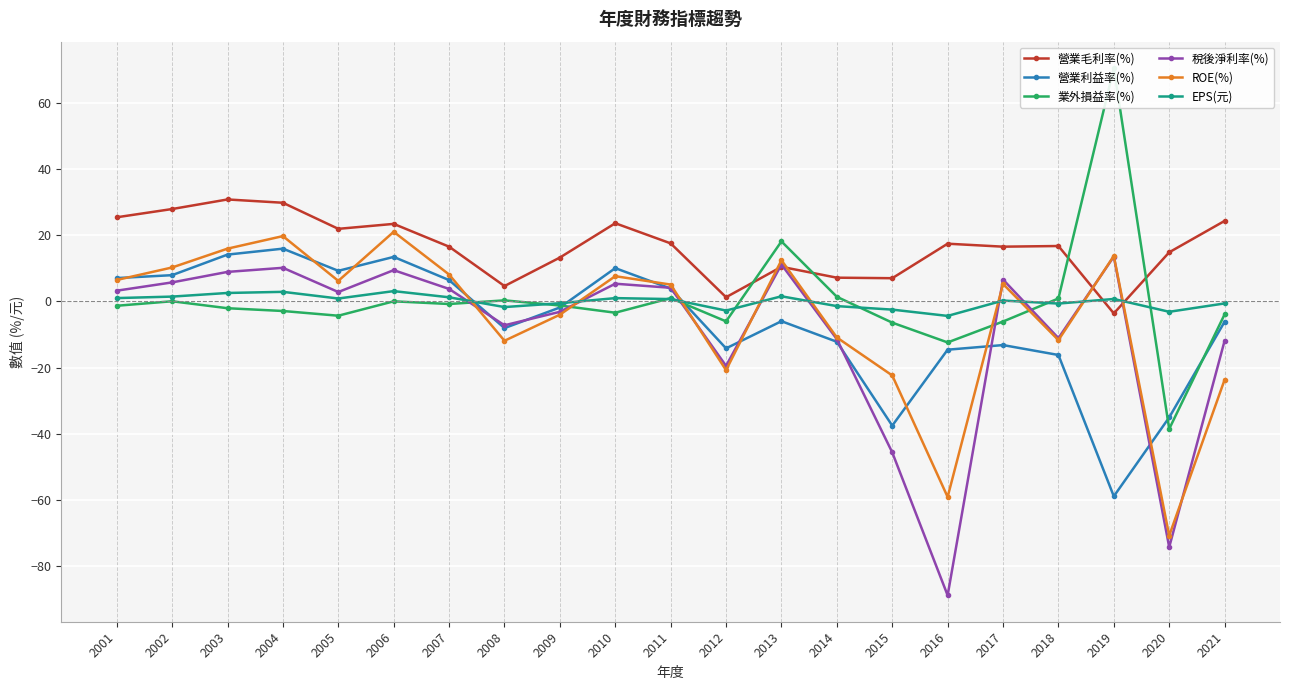

At which category does EPS(元) reach its first local valley?

2005